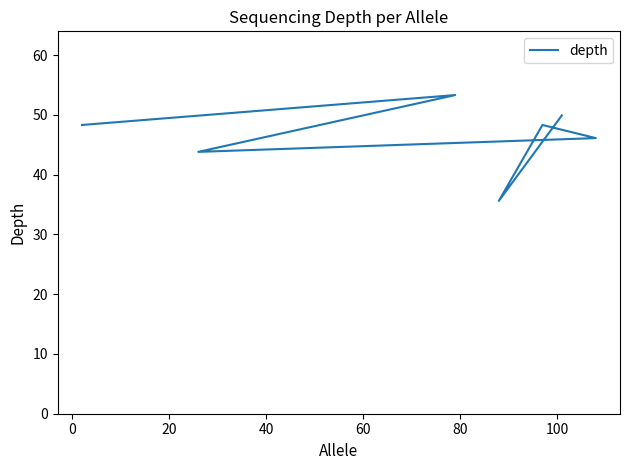

Which has a higher value, 60 or 0?

60